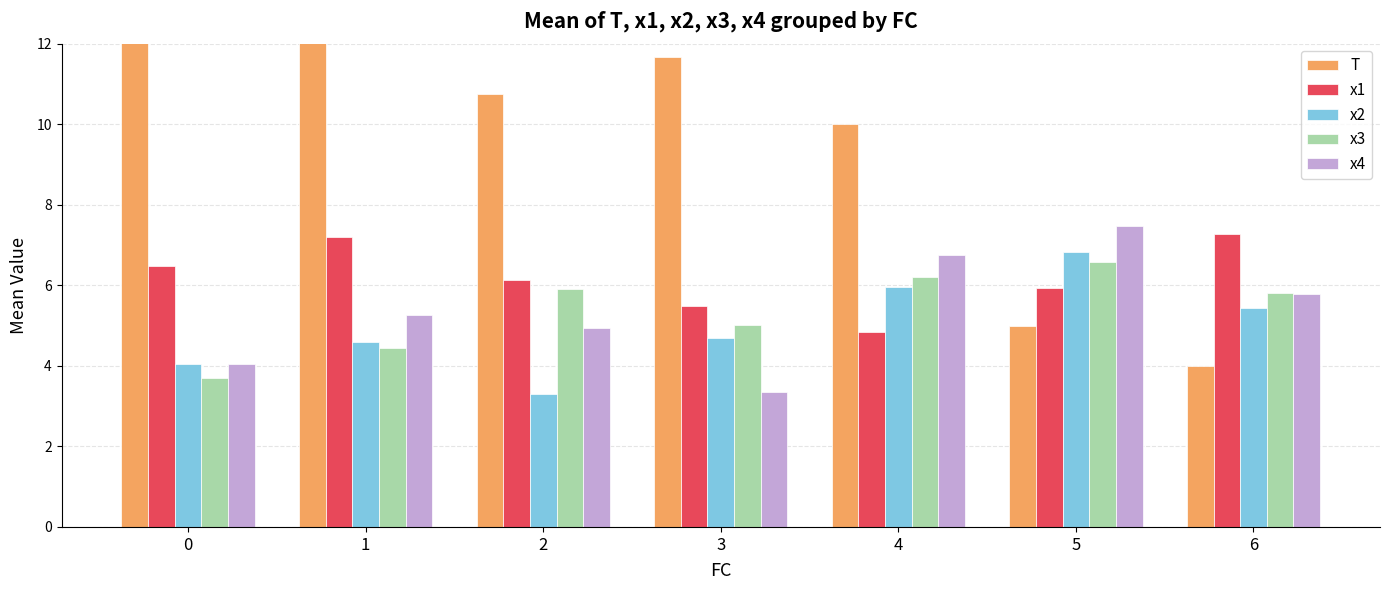

Is the value of x3 at 3 greater than the value of x2 at 1?

Yes